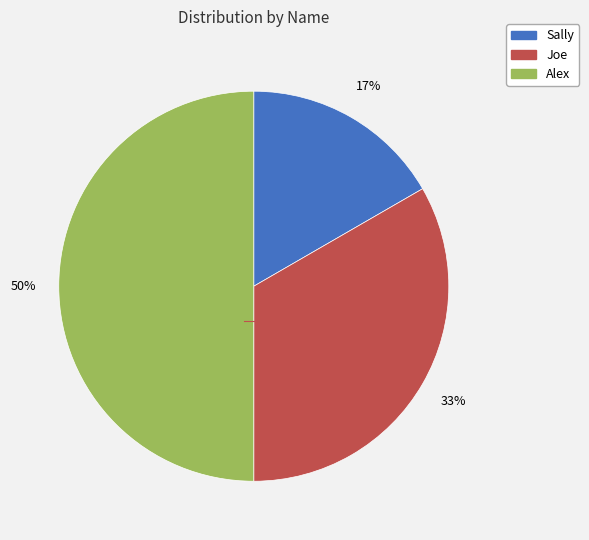

What percentage is the Sally slice, to the nearest percent?

17%